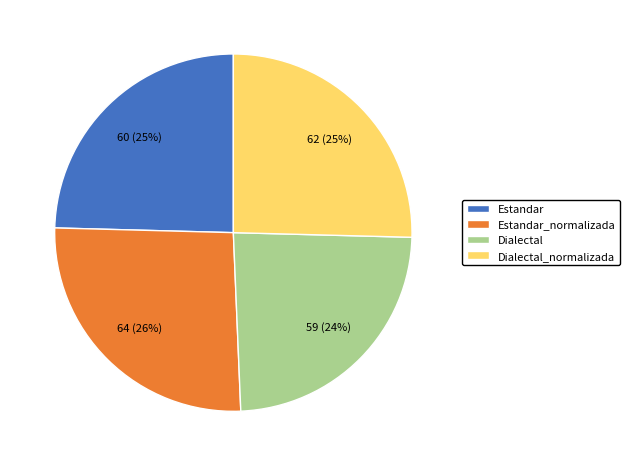

What is the ratio of the value at Estandar_normalizada to the value at Dialectal_normalizada?

1.0